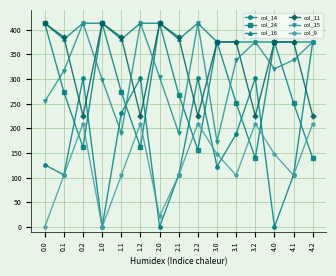

Count the number of categories in the chart.

15